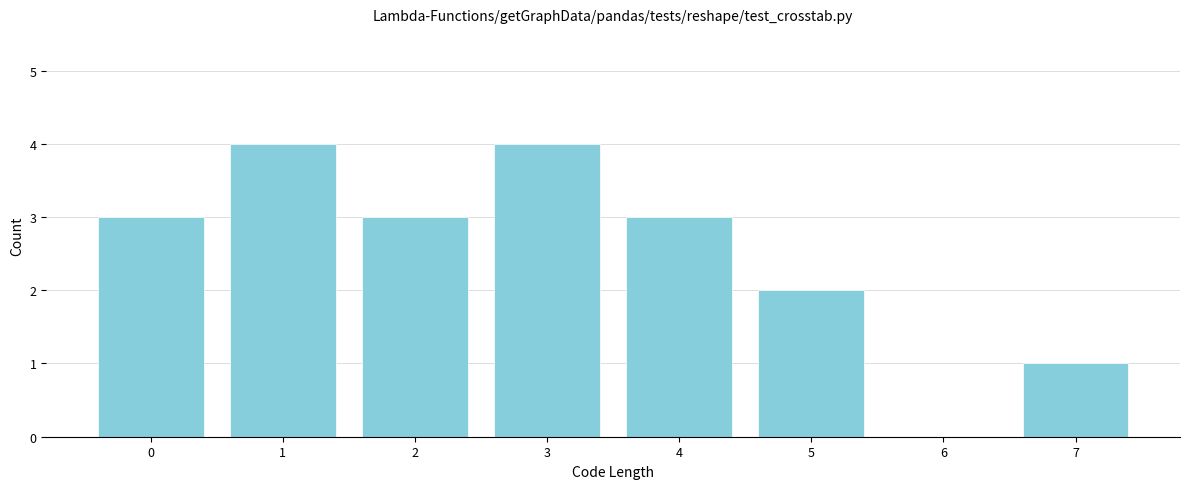

Reading left to right, extract all data points from this chart.

0=3	1=4	2=3	3=4	4=3	5=2	6=0	7=1